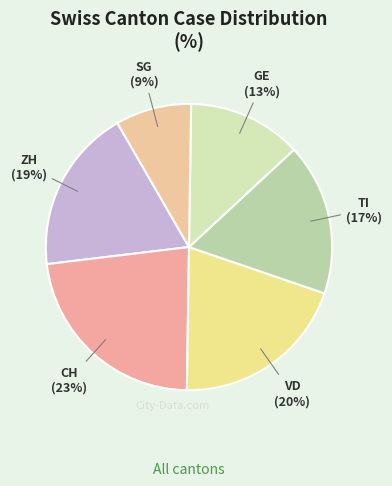

To the nearest percent, what percentage of the pie is VD?

20%